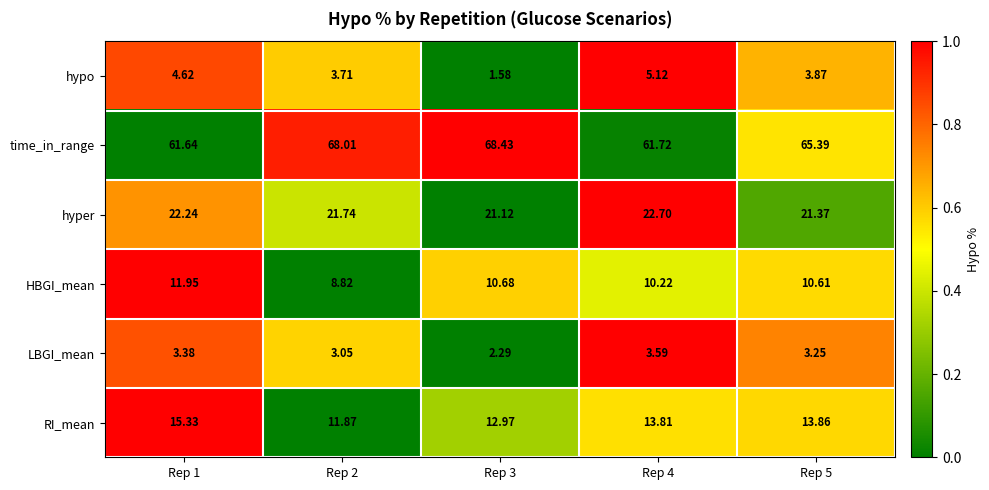

Which series has the largest range (max minus min)?

time_in_range